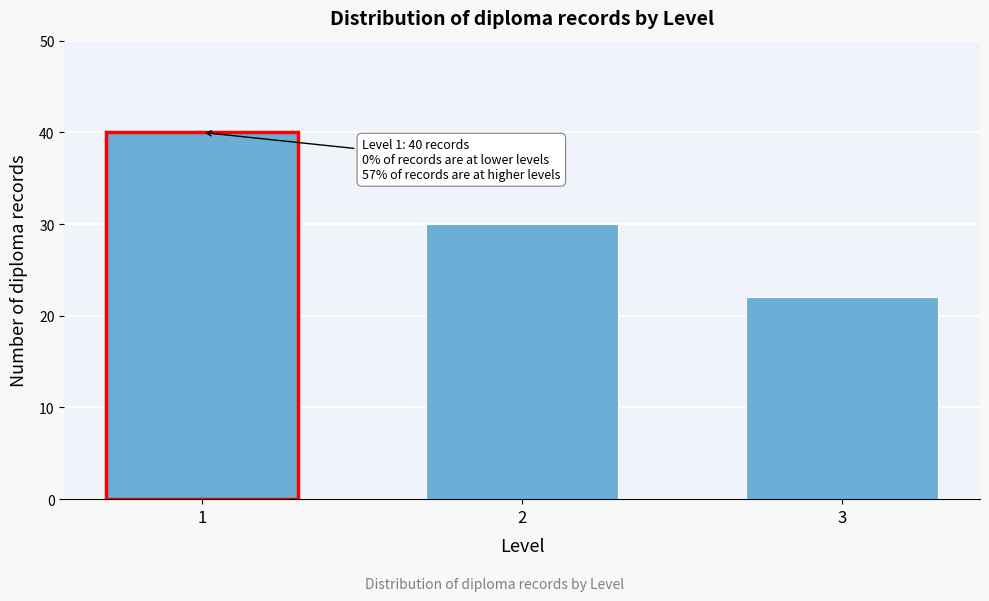

Reading left to right, what are all the values shown in this chart?

1=40	2=30	3=22